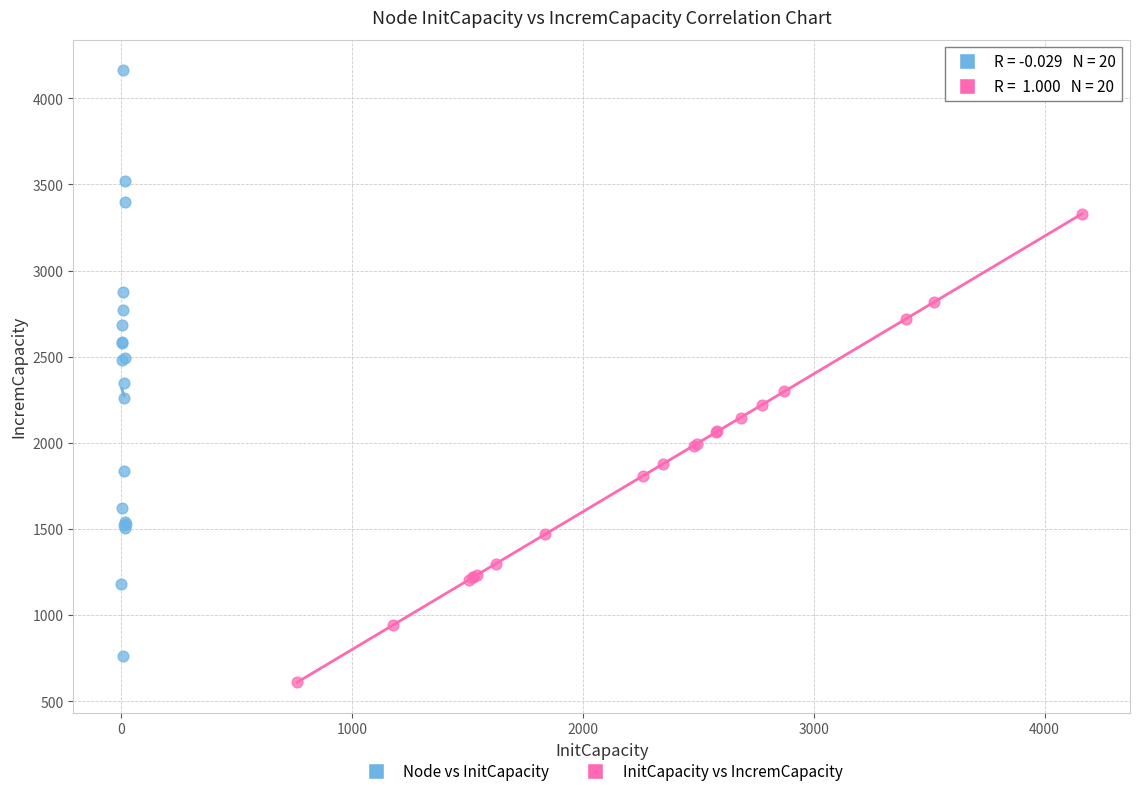

What are all the series names shown in the legend?

Node vs InitCapacity, InitCapacity vs IncremCapacity